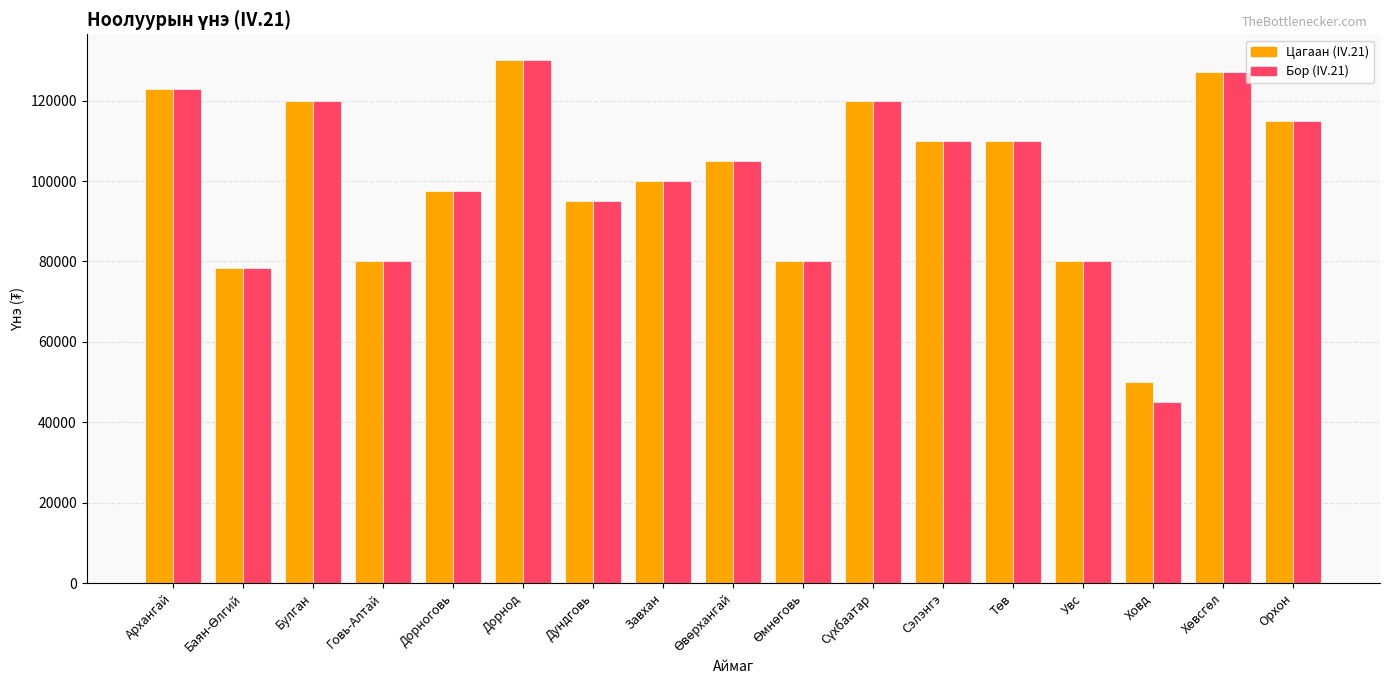

What is the difference between the second highest and second lowest values in the Цагаан (IV.21) series?

48667